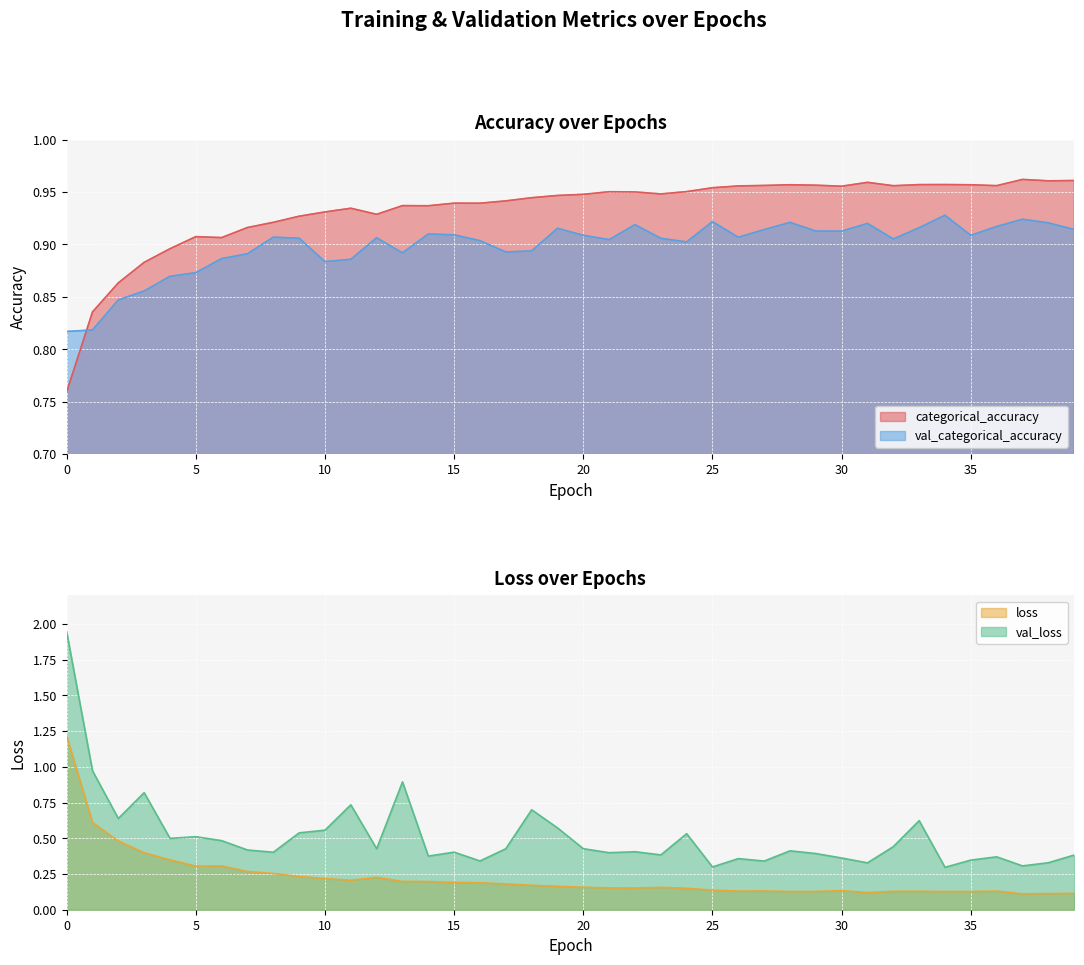

True or false: val_categorical_accuracy and loss intersect in this chart.

True